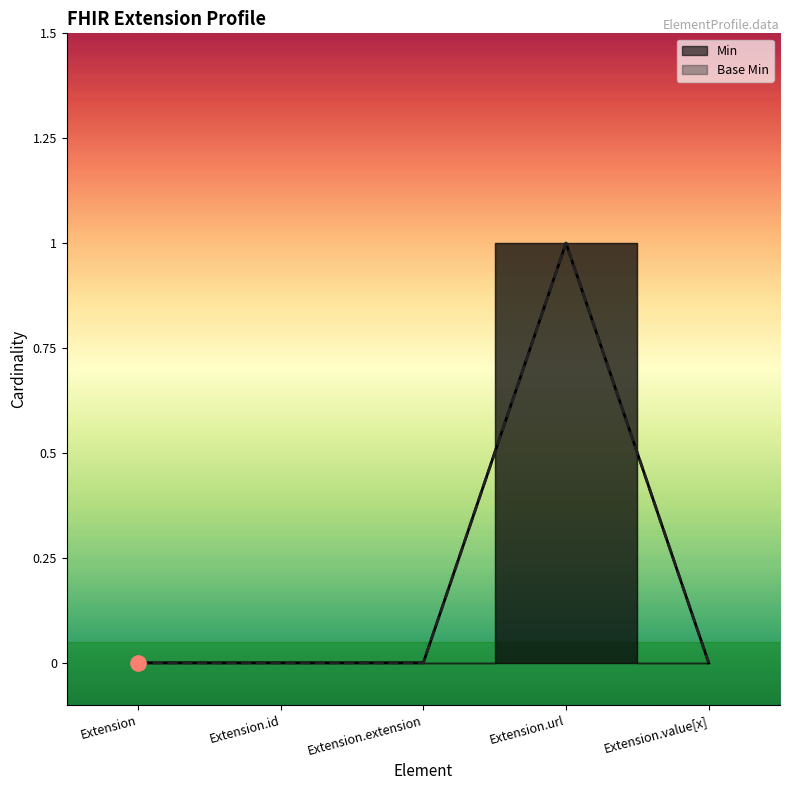

Which series reaches the maximum Y coordinate?

Min